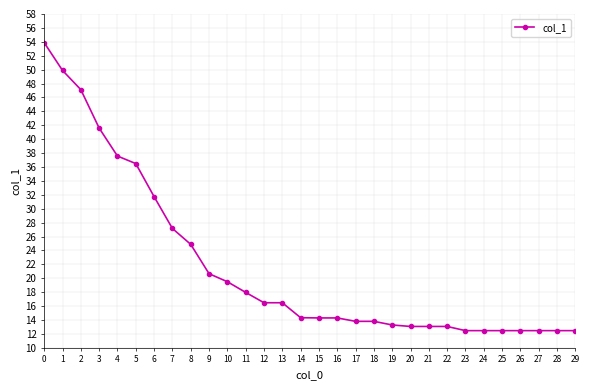

Where is the data nearest to the value 33?

6